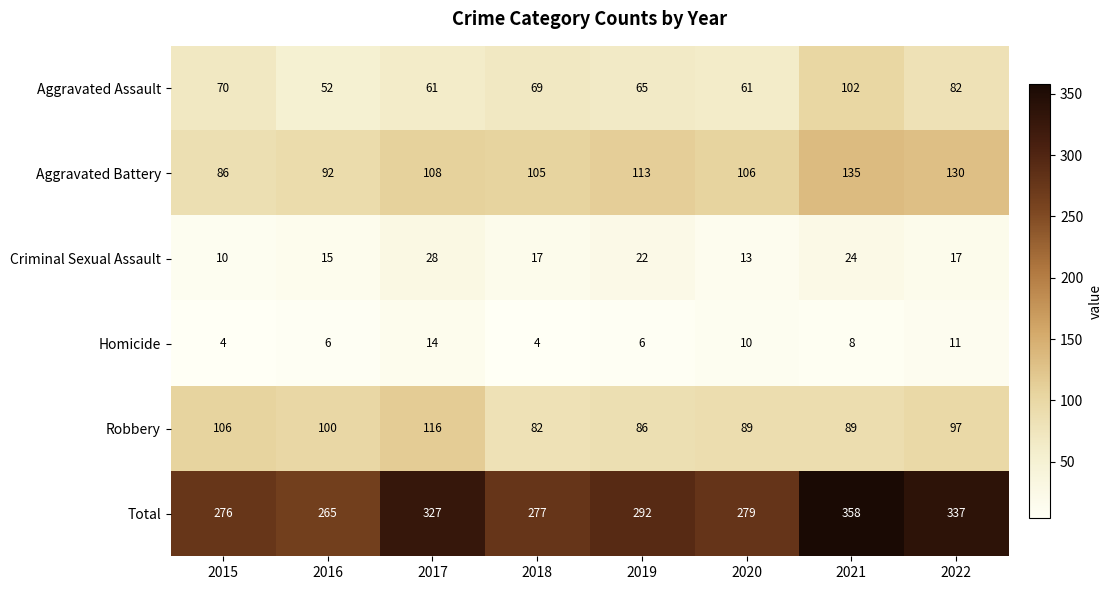

At how many categories does at least one series exceed 25?

8